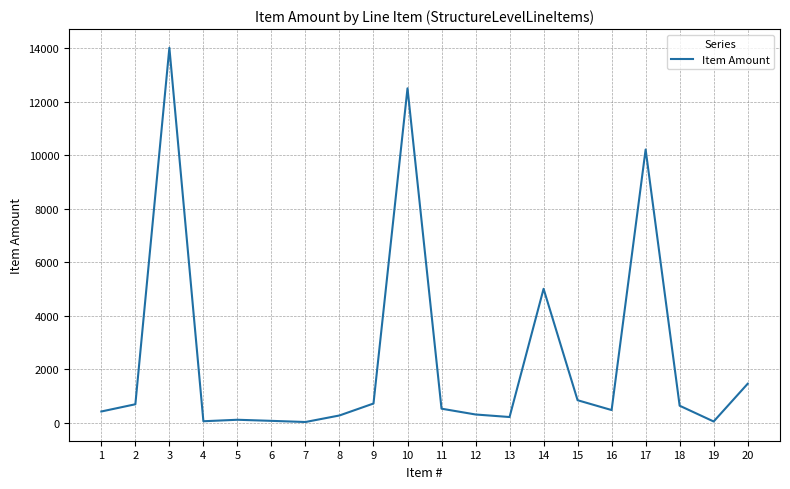

Between 19 and 1, which is larger?

1